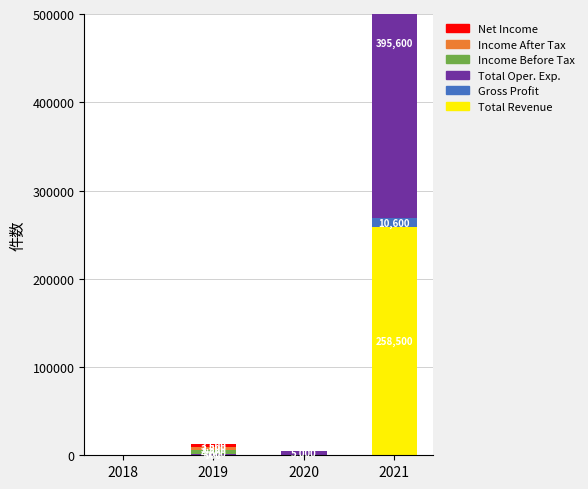

Which series changed the most between 2020 and 2021?

Total Oper. Exp.